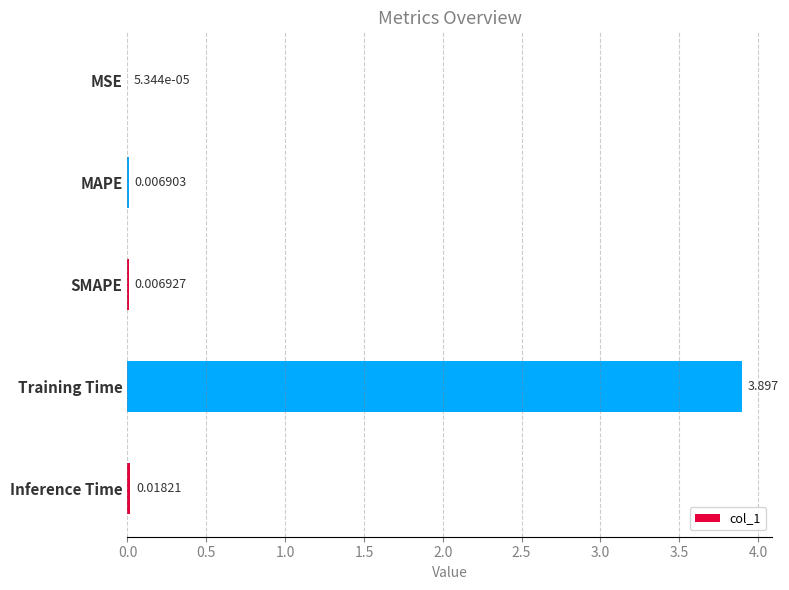

At which category does the chart reach its peak across all series?

Training Time